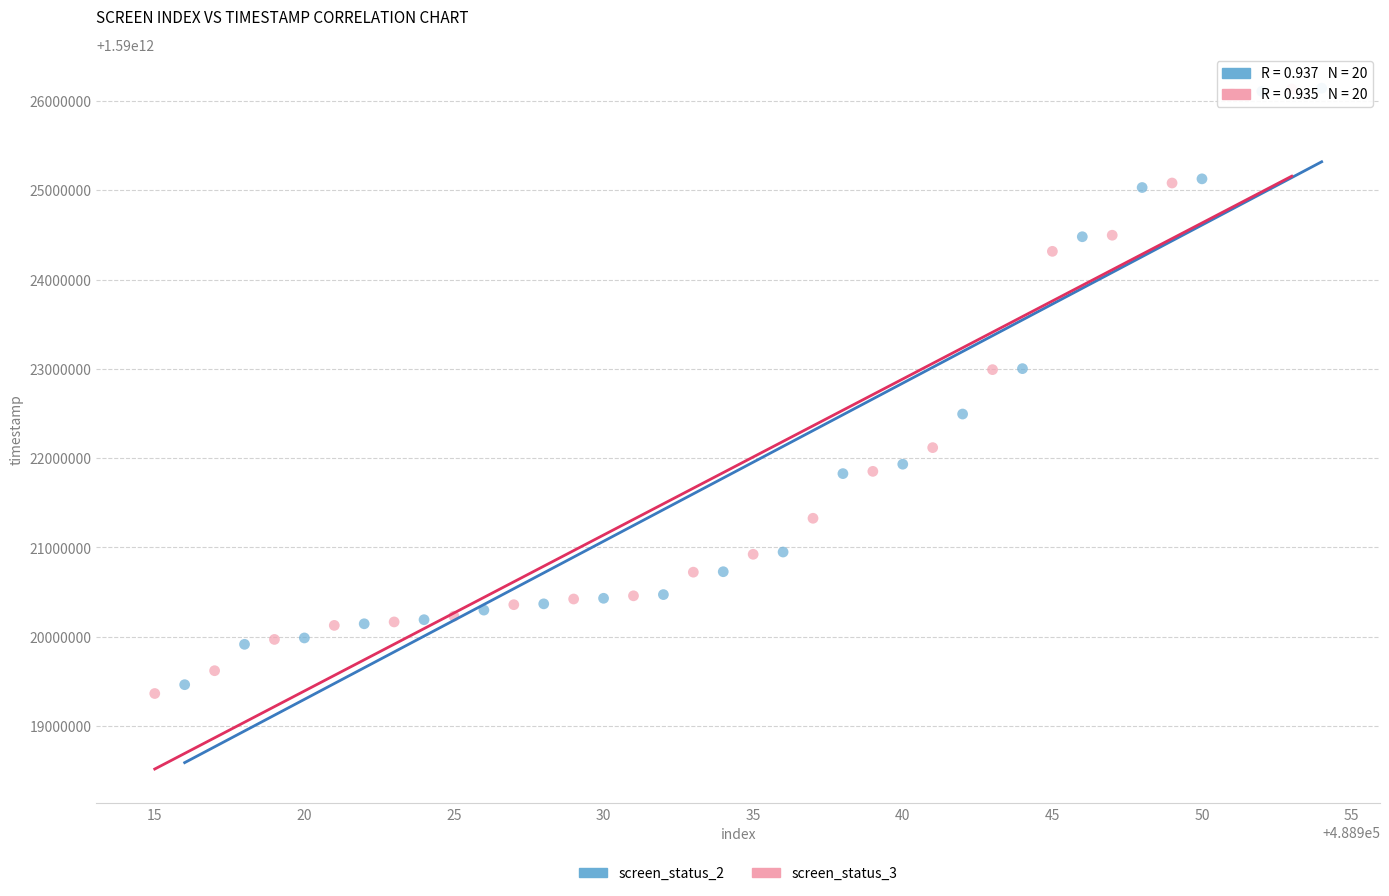

Which series has the widest spread of Y values?

screen_status_3